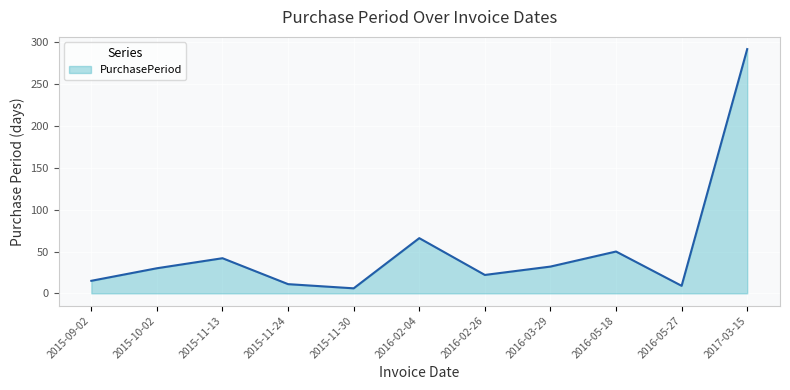

What is the difference between the values at 2016-03-29 and 2016-05-27?

23